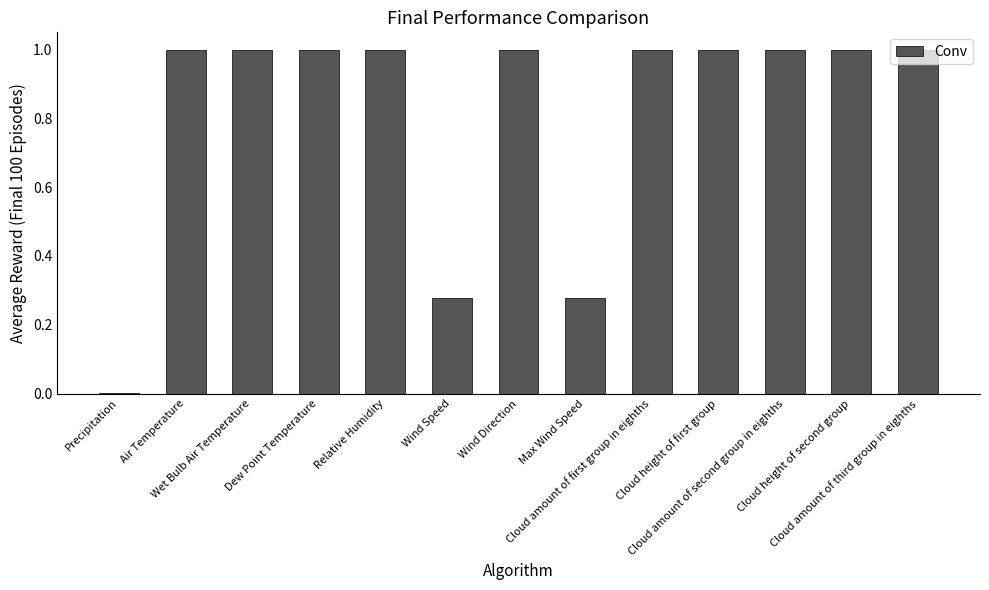

Where is the data nearest to the value 0?

Precipitation